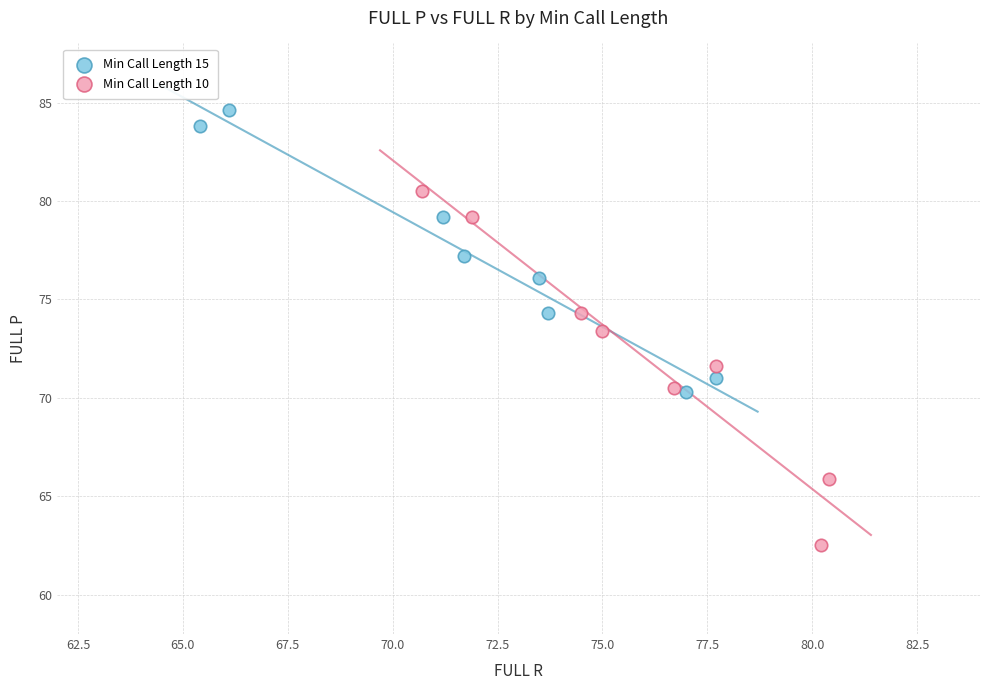

Which series has the widest spread of Y values?

Min Call Length 10